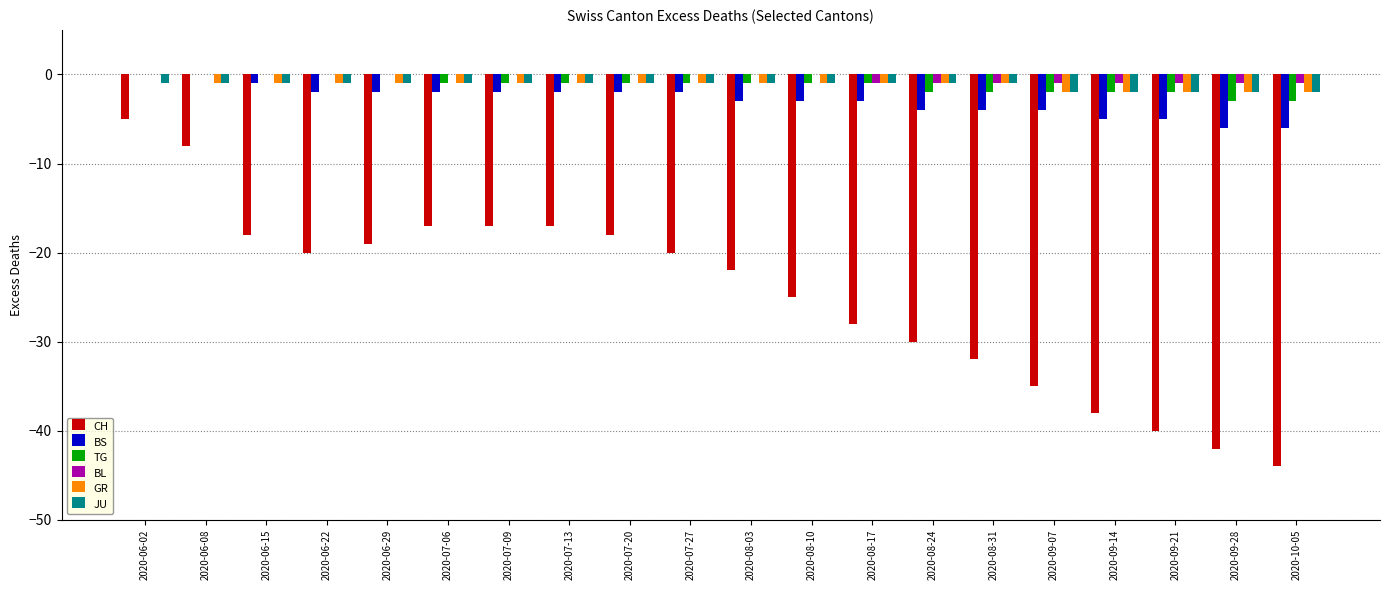

Which series has the largest total across all categories?

BL